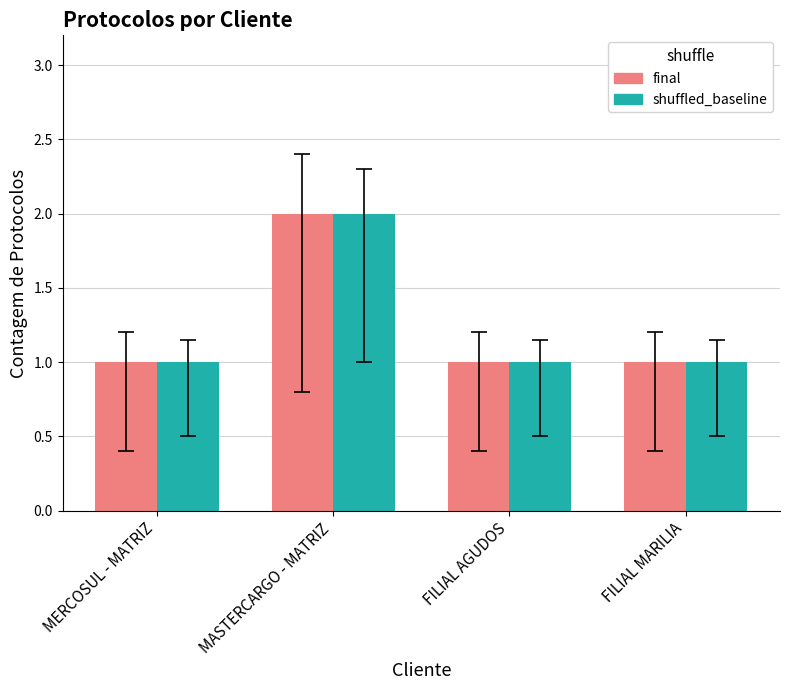

What position from the right is MASTERCARGO - MATRIZ?

3